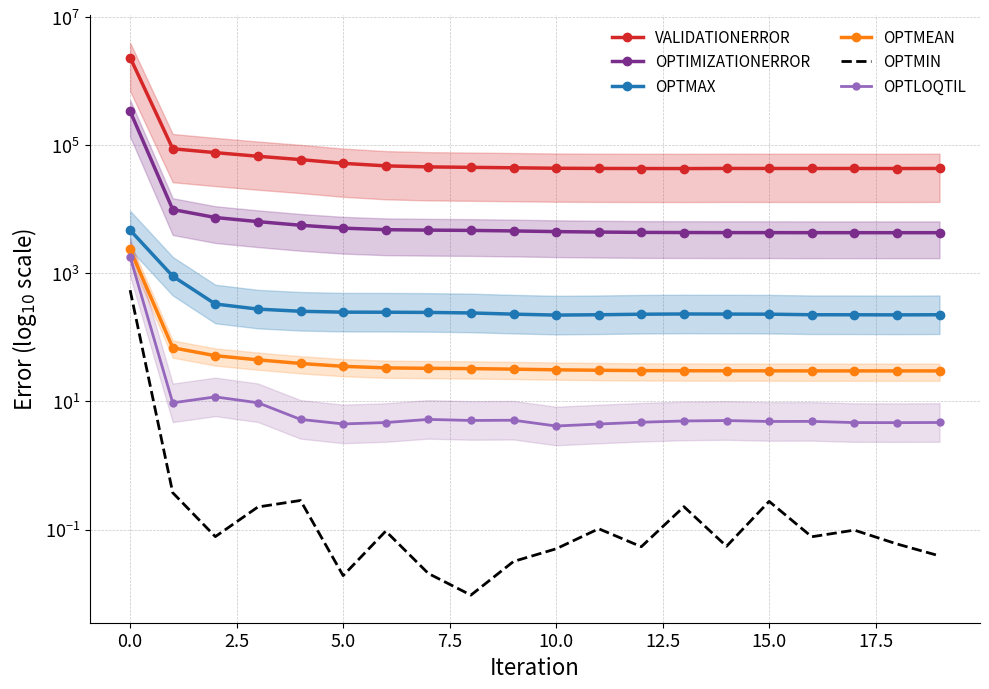

What is the average value of the OPTMAX series?

500.4